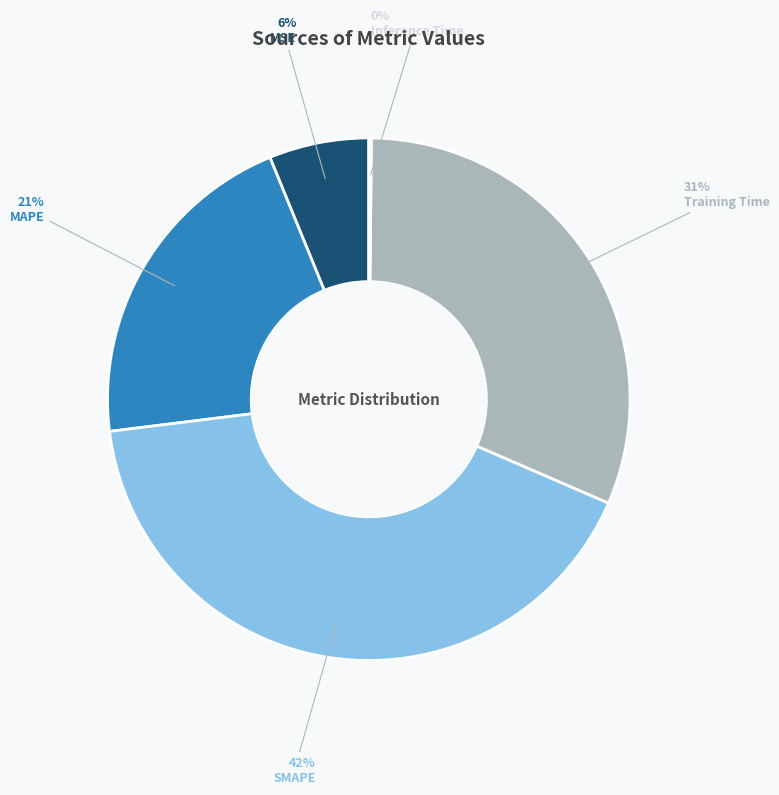

Does MAPE represent more than half of the total?

No